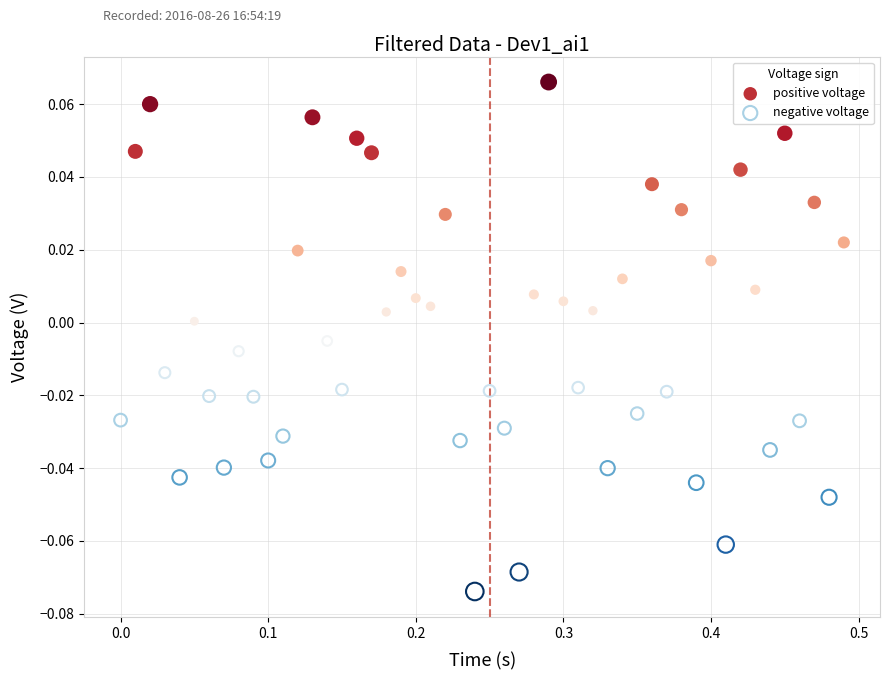

Which series reaches the minimum Y coordinate?

negative voltage